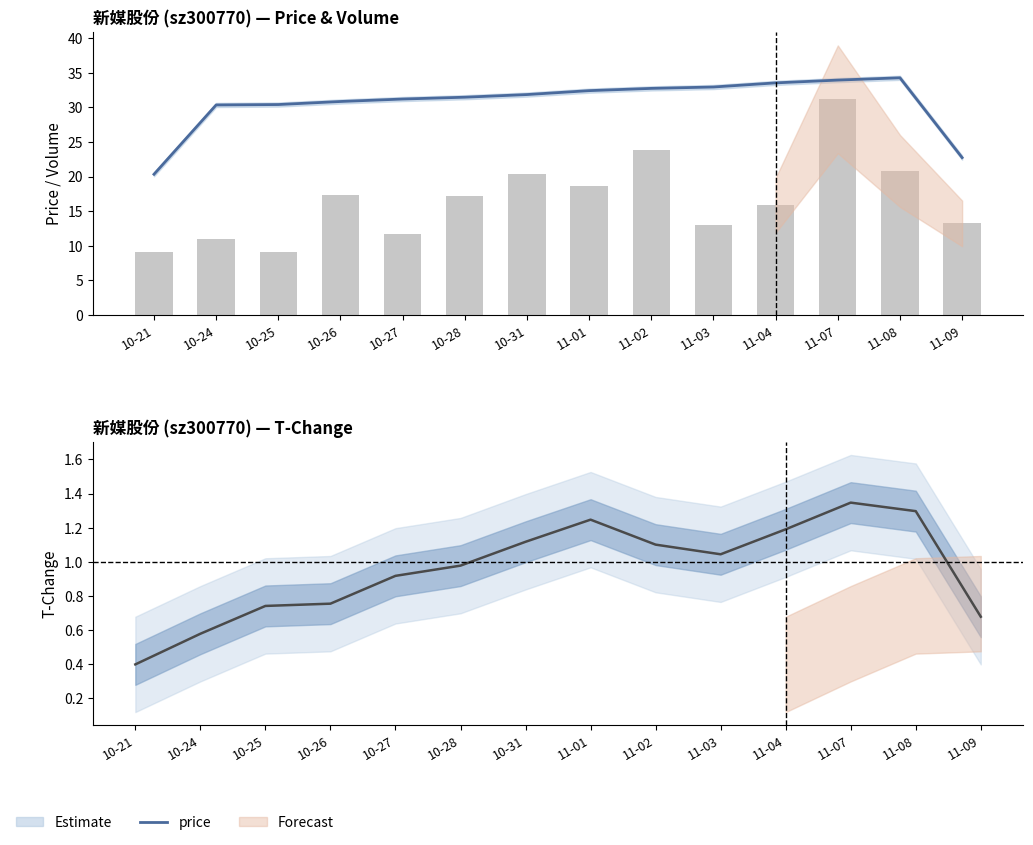

Is the value of volume at 11-02 greater than the value of t_change at 11-07?

Yes